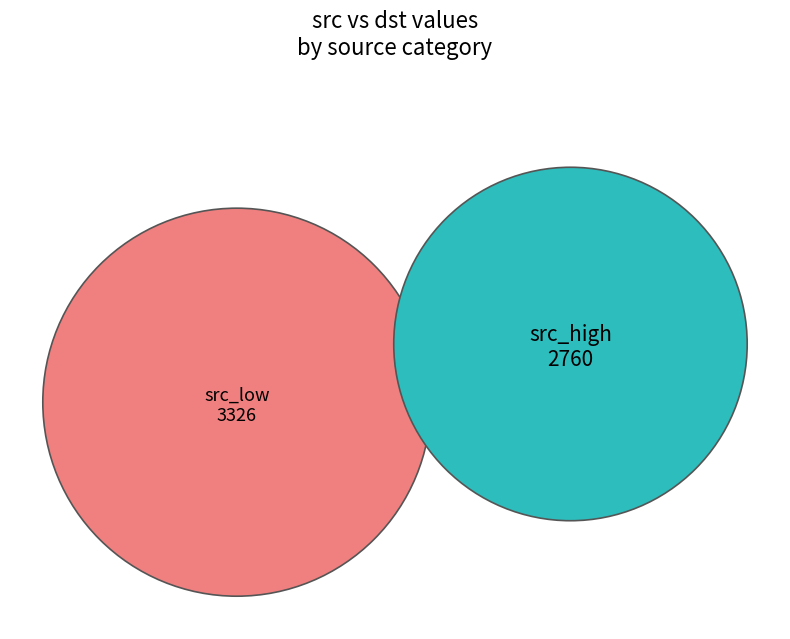

To the nearest percent, what portion does 256 represent?

9%